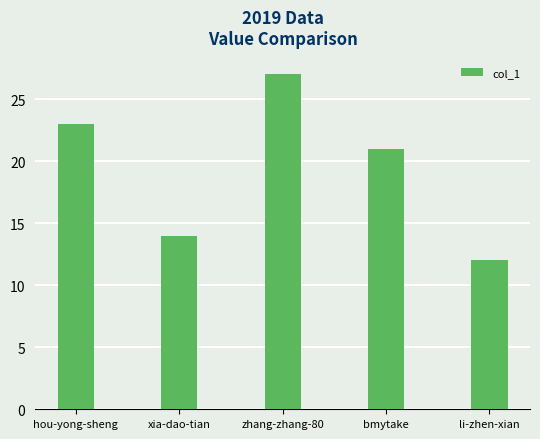

List the labels in order of value, smallest first.

li-zhen-xian, xia-dao-tian, bmytake, hou-yong-sheng, zhang-zhang-80